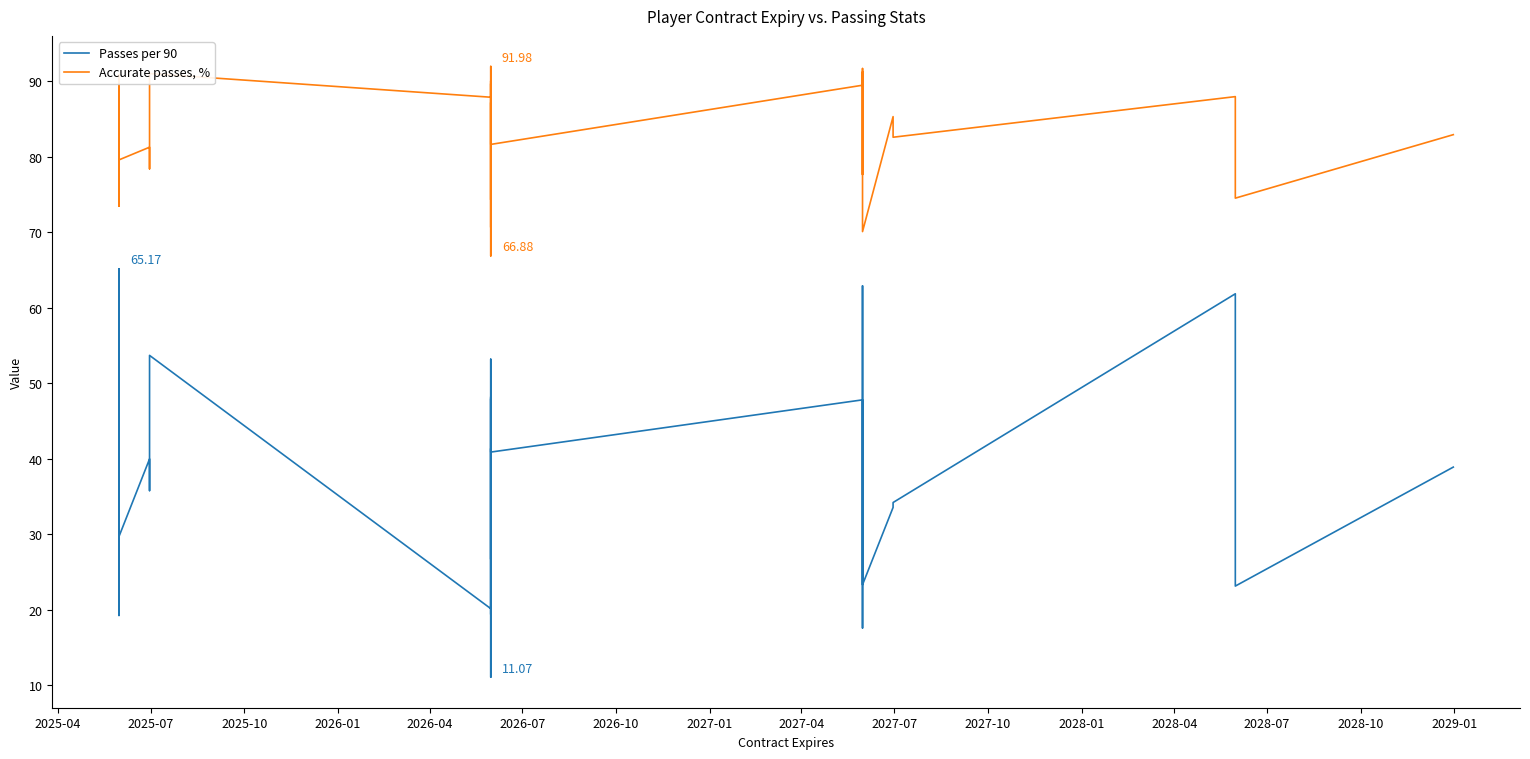

How many data points in Accurate passes, % are above 82?

21